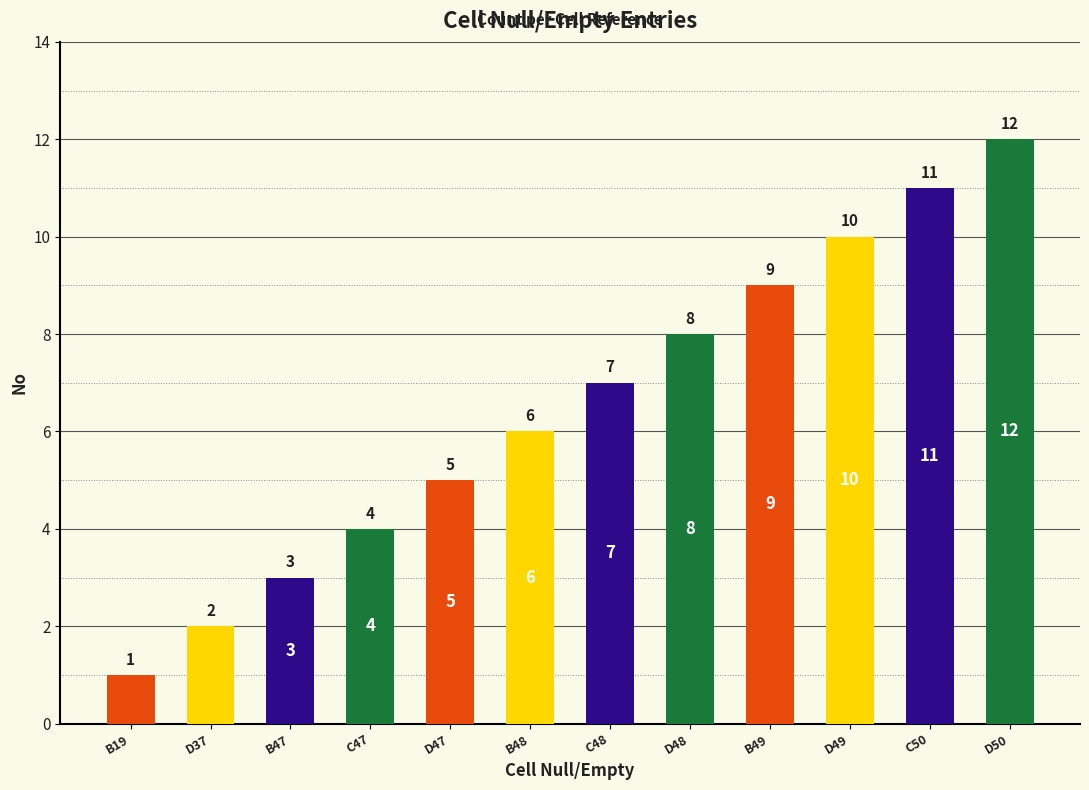

List the labels in order of value, largest first.

D50, C50, D49, B49, D48, C48, B48, D47, C47, B47, D37, B19